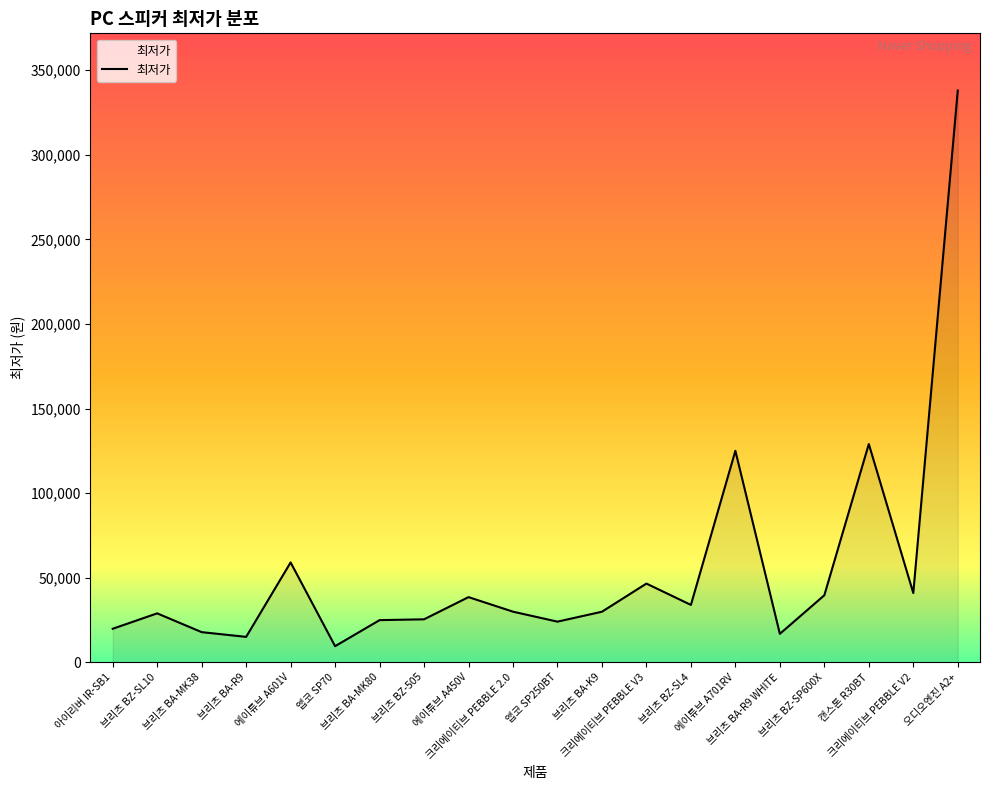

How many points are lower than both their immediate neighbors (excluding endpoints)?

6